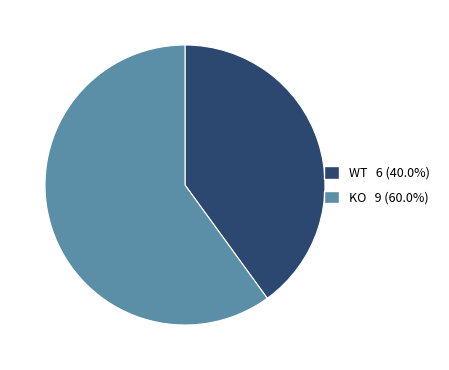

The WT slice represents 33% of the pie. True or false?

False